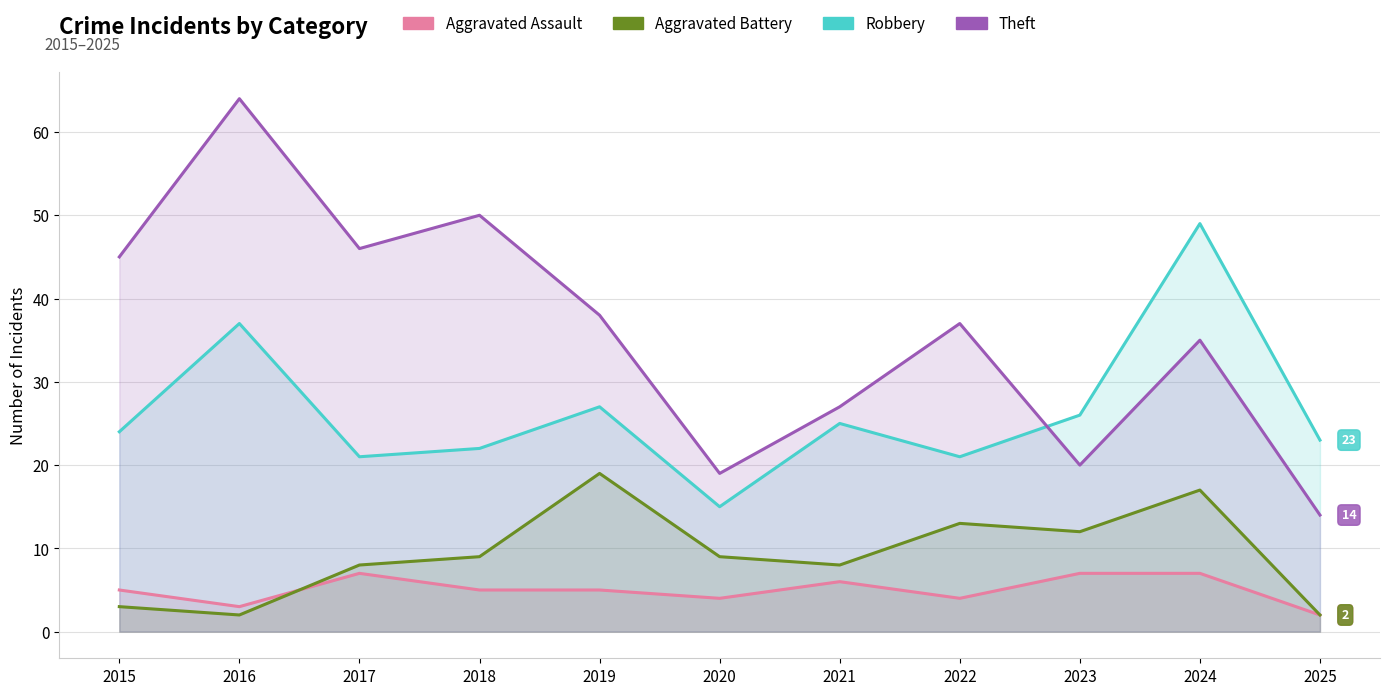

True or false: Aggravated Assault and Aggravated Battery intersect in this chart.

True